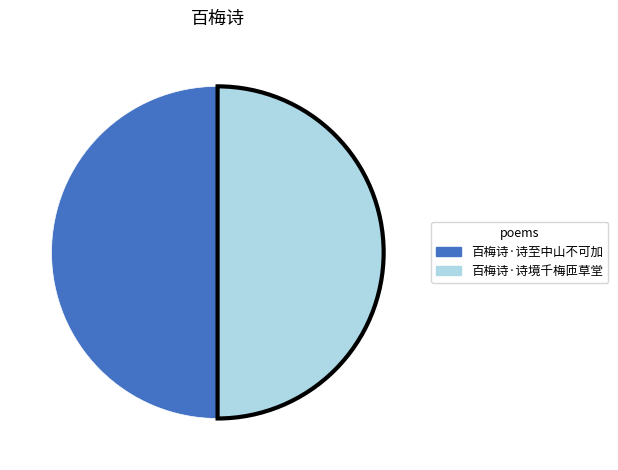

Is it true that 百梅诗·诗境千梅匝草堂 is 58% of the pie?

False